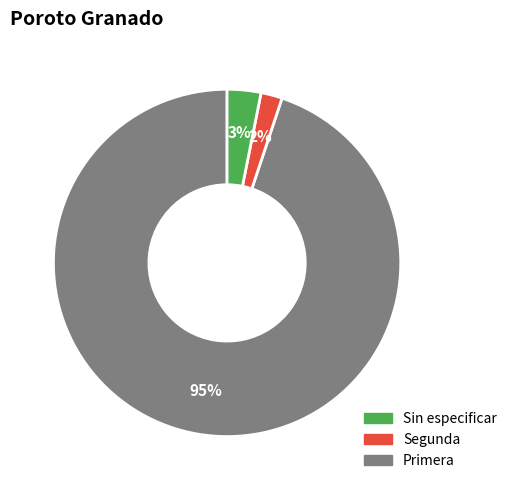

Count the number of slices in the pie.

3